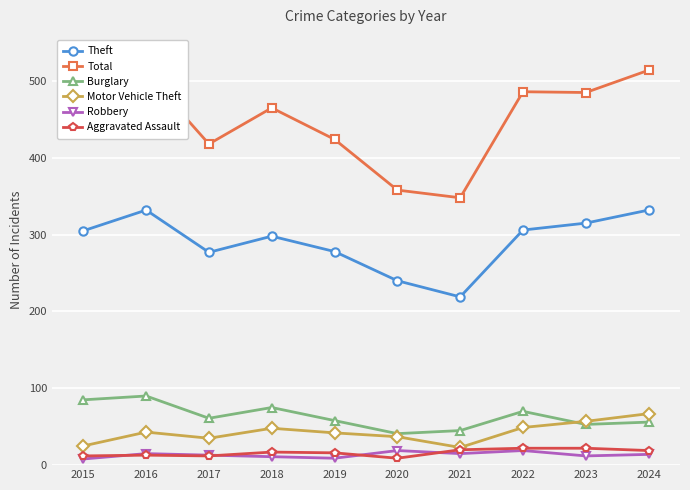

Where is Total nearest to the value 431?

2019